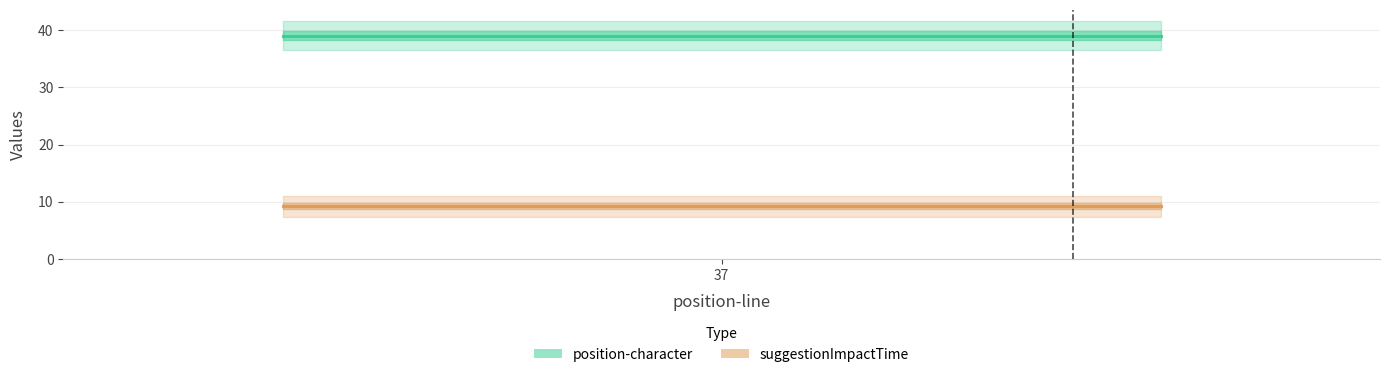

At which category is the sum across all series the highest?

37